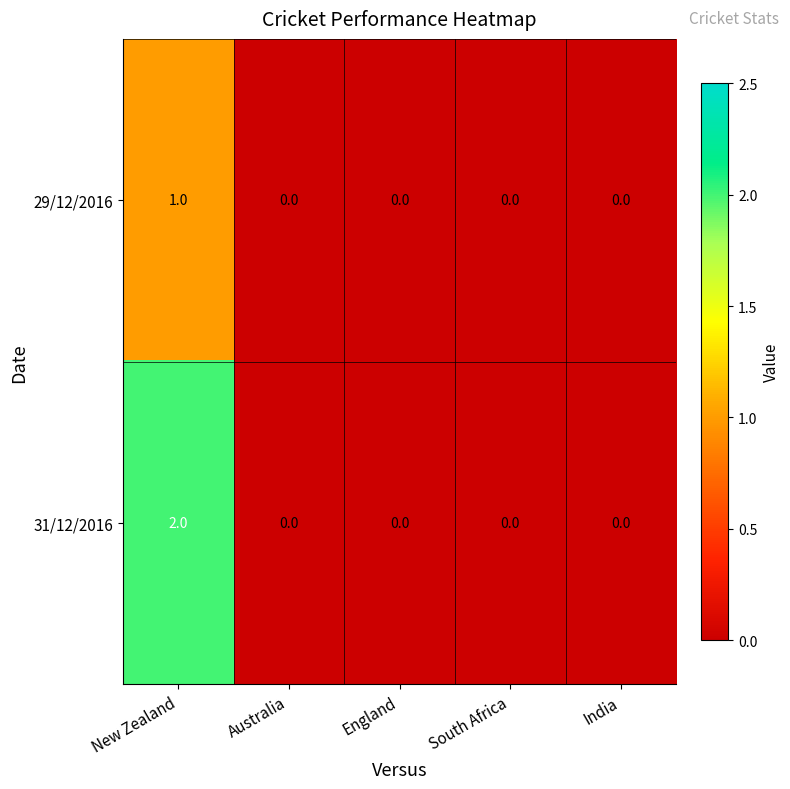

How many 29/12/2016 values are between 0 and 1?

5